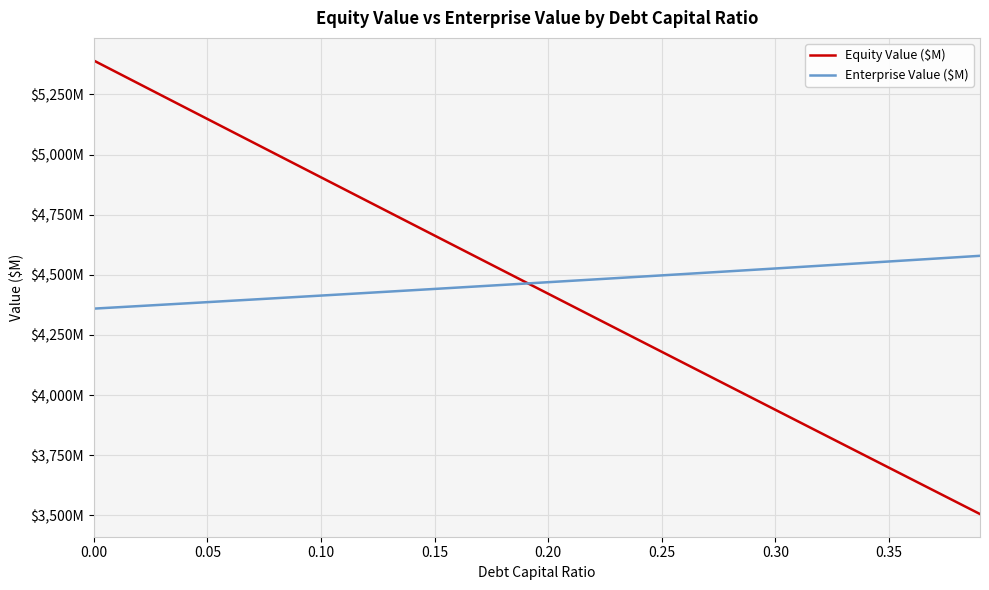

Does the chart have visible grid lines?

Yes